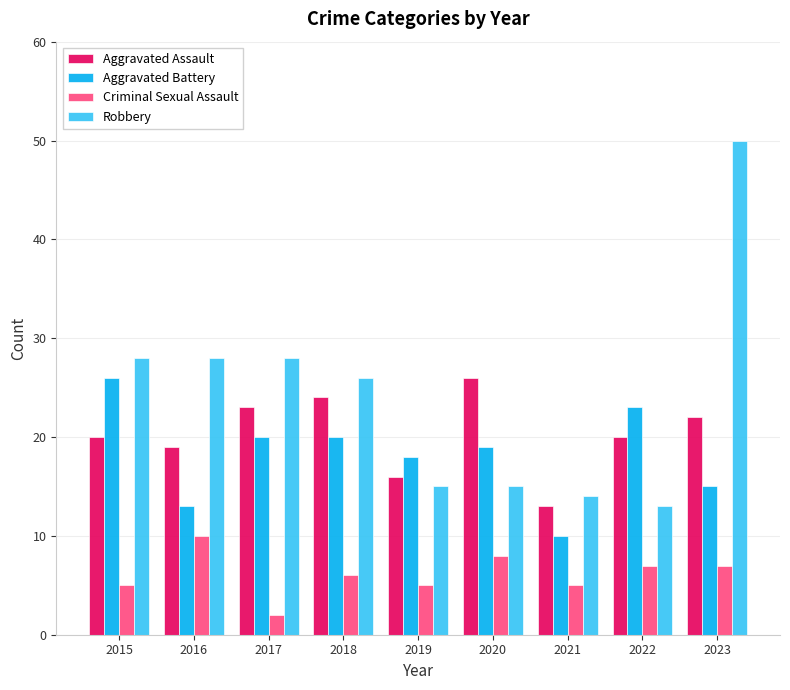

What is the spread (max minus min) of values at 2018?

20